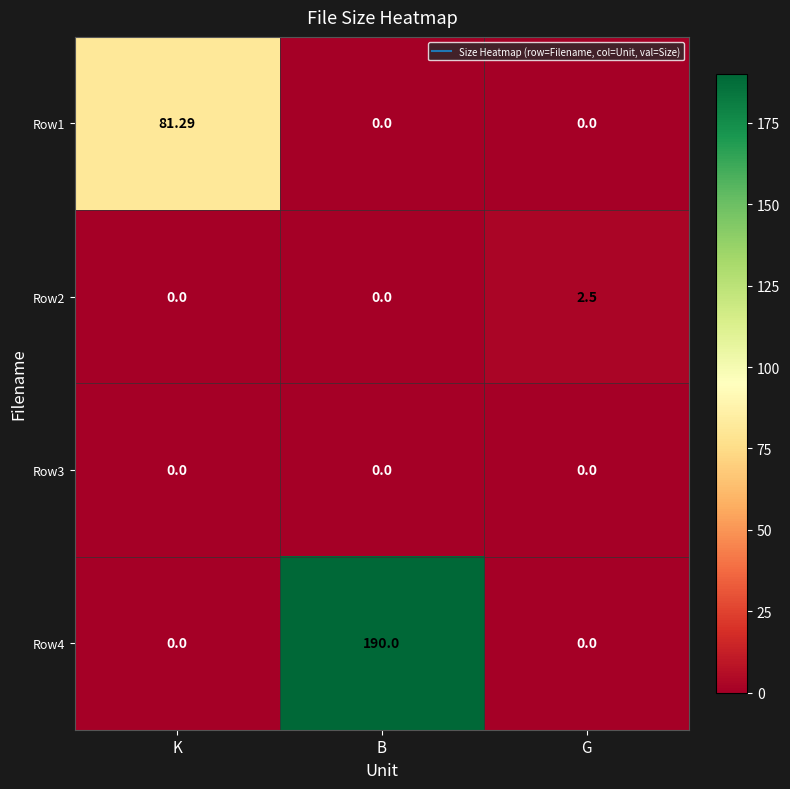

Which series changed the most between K and G?

Row1